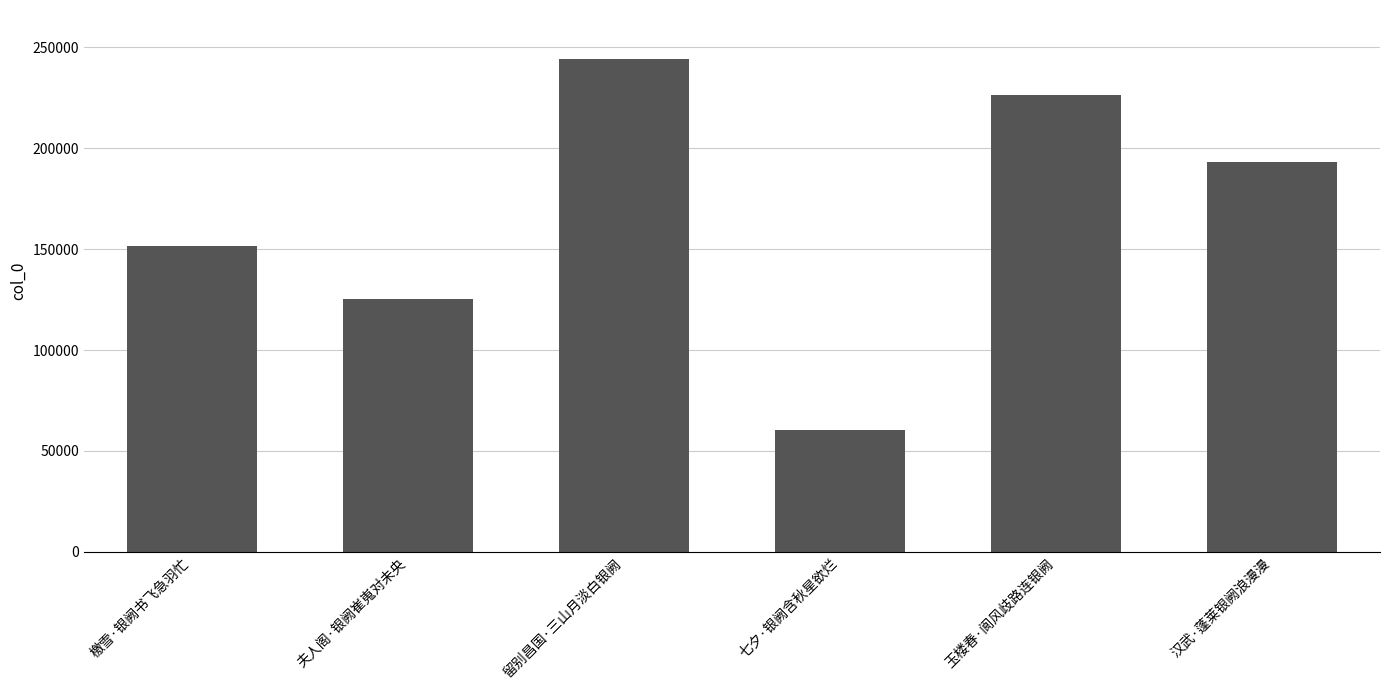

Rank the categories by value from highest to lowest.

留别昌国·三山月淡白银阙, 玉楼春·阆风歧路连银阙, 汉武·蓬莱银阙浪漫漫, 檄雪·银阙书飞急羽忙, 夫人阁·银阙崔嵬对未央, 七夕·银阙含秋星欲烂